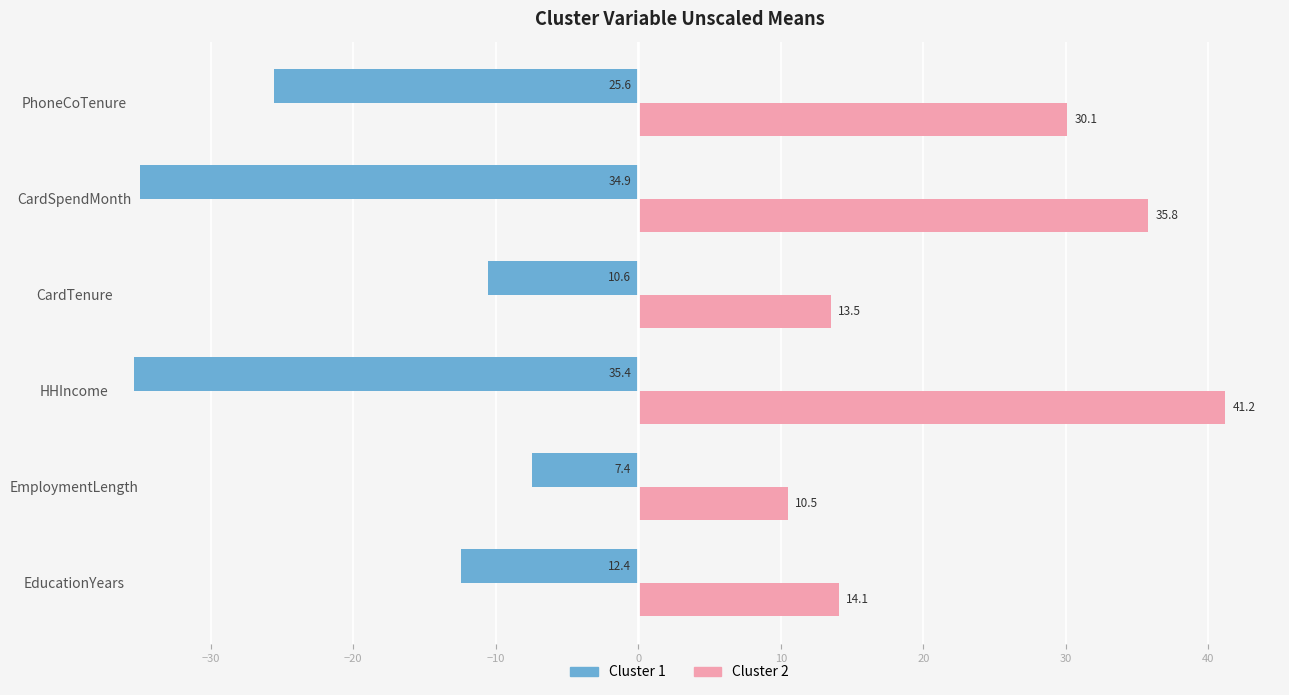

What is the difference between the highest and lowest values at PhoneCoTenure?

55.7